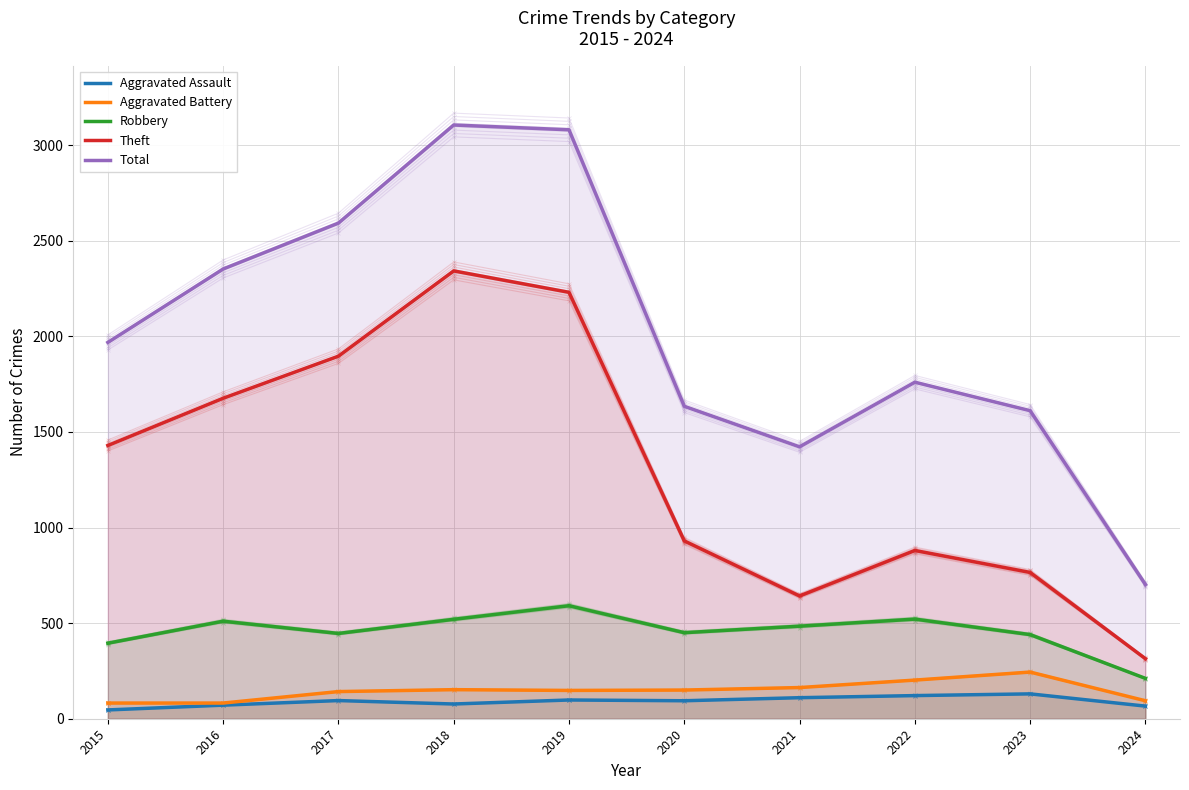

True or false: Aggravated Assault and Theft cross at least once.

False